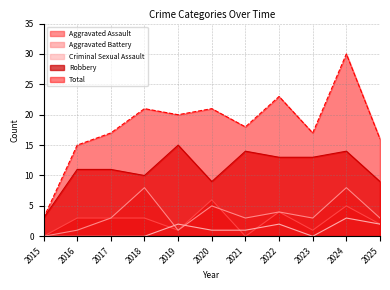

At which label does Robbery reach its peak?

2019